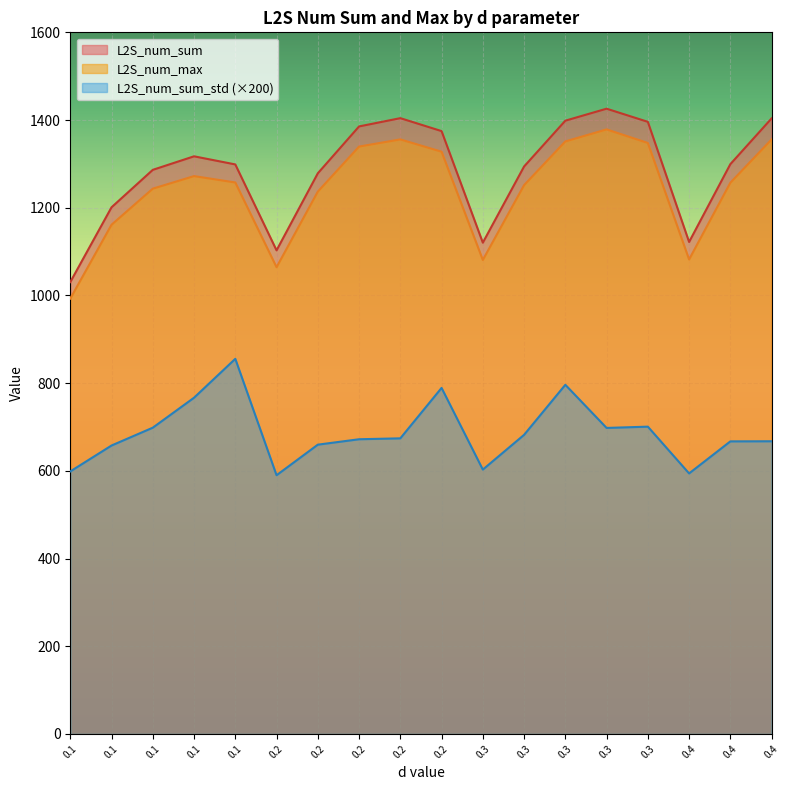

True or false: L2S_num_max has more than 2 points higher than both neighbors.

True